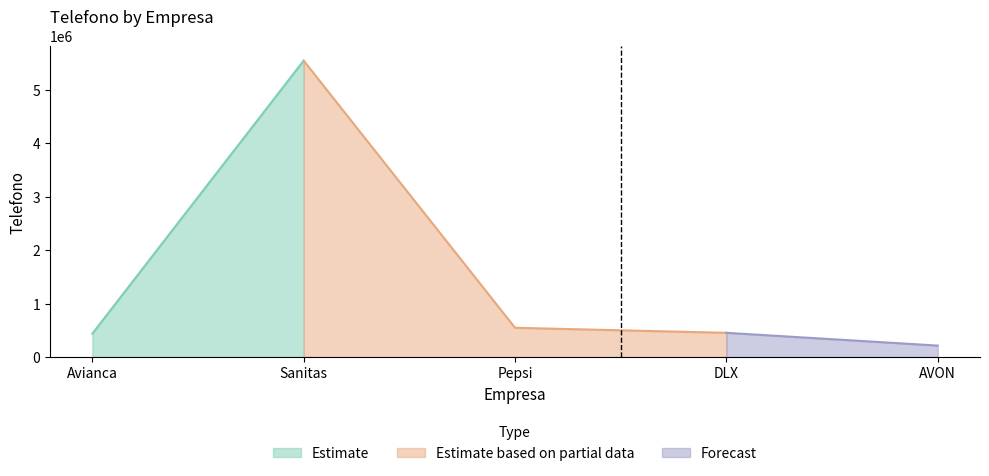

What is the sum of all values?

7194004